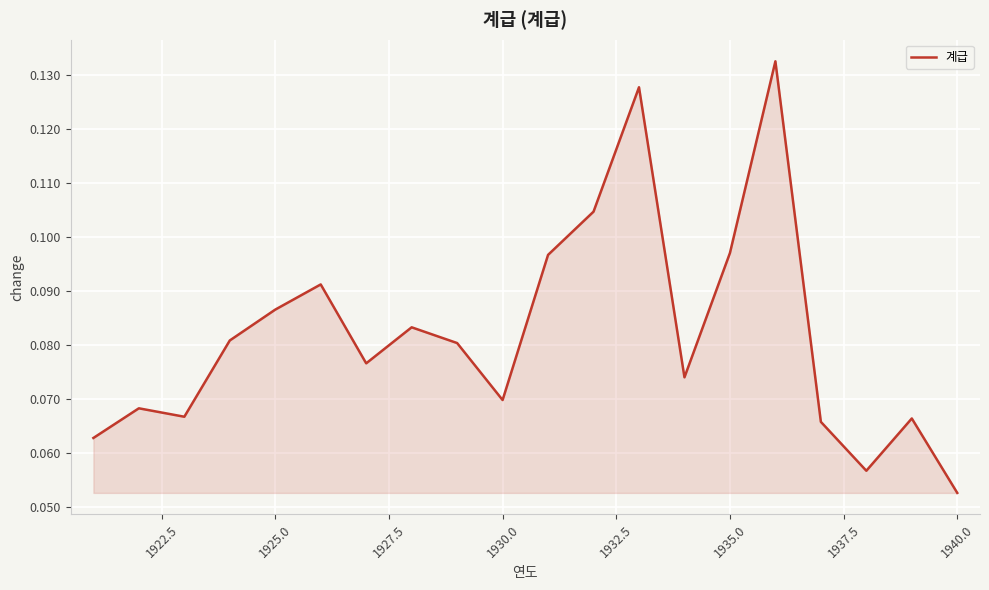

How many lines are shown in the chart?

1